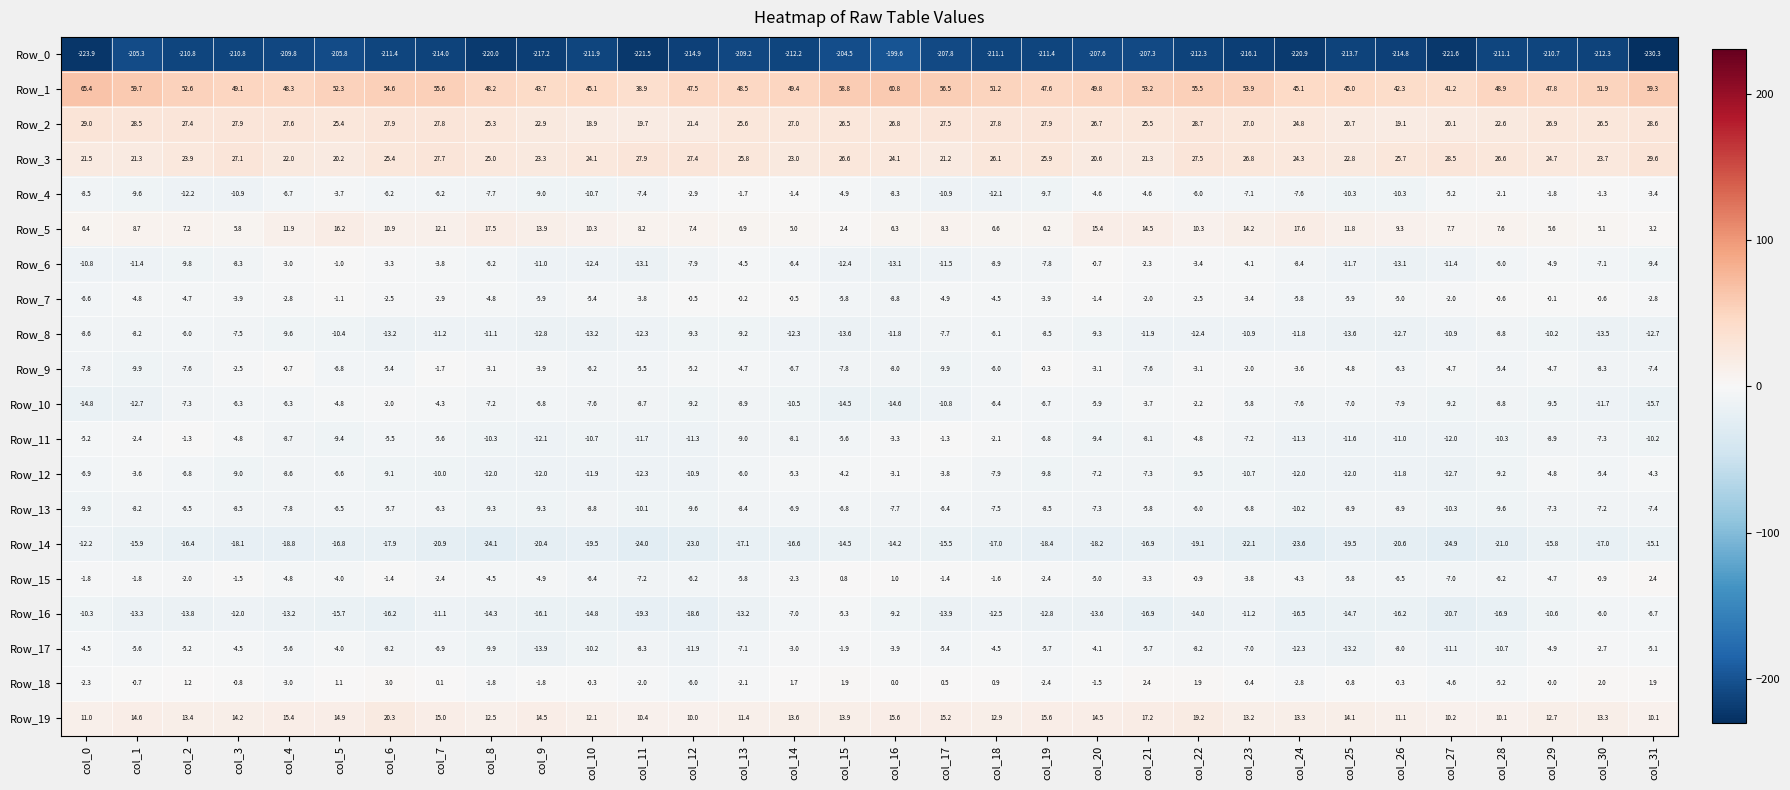

How many series are shown in this chart?

20